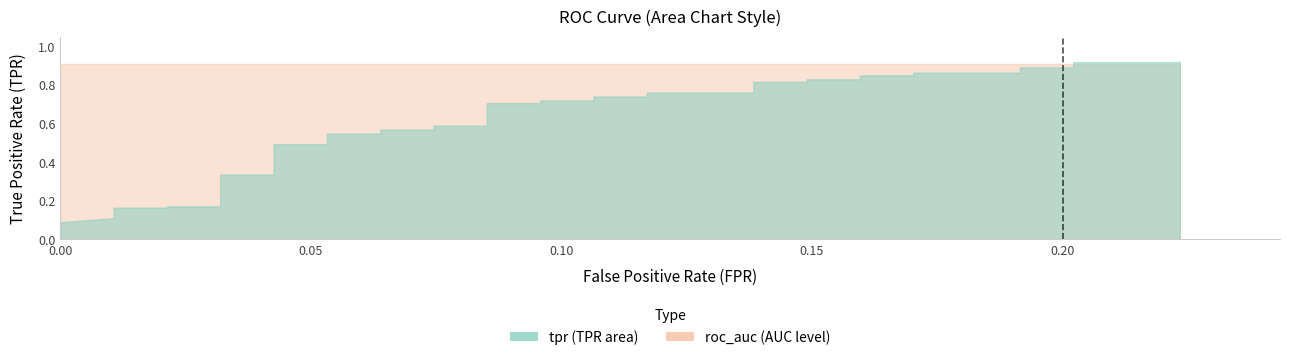

The value of roc_auc at 29 is 0.4. True or false?

False